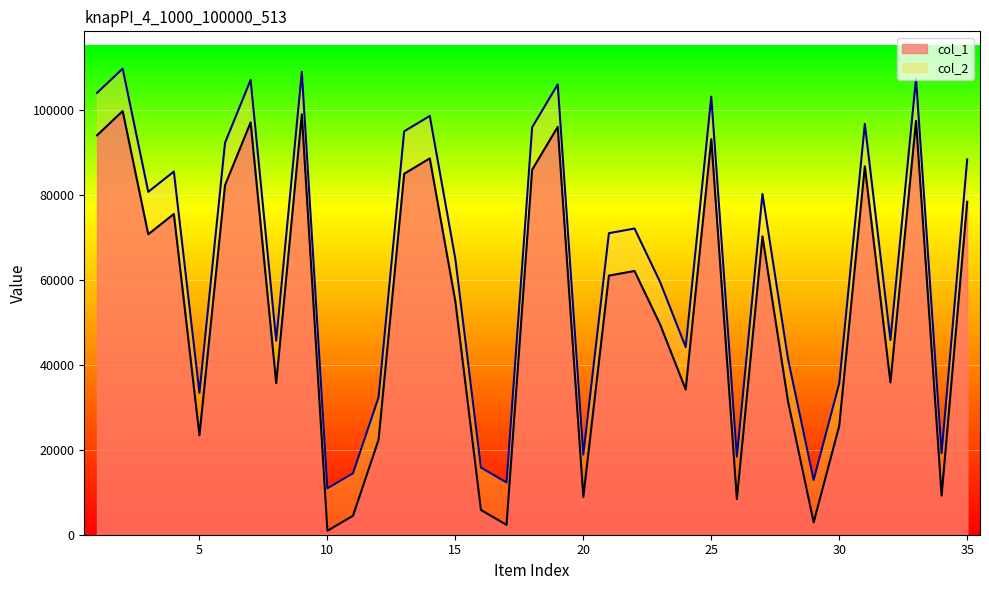

True or false: col_2 and col_1 intersect in this chart.

False